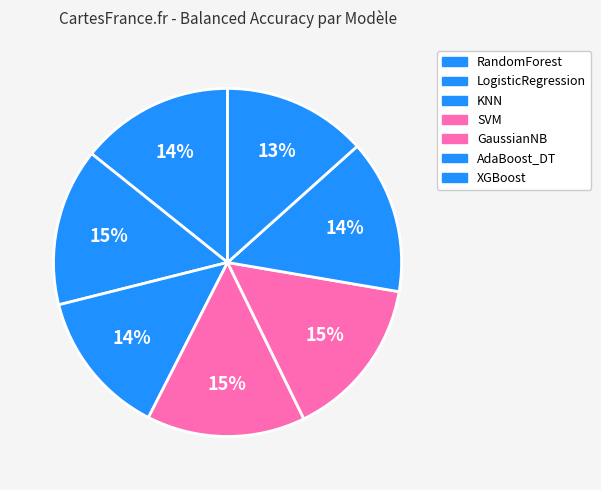

The AdaBoost_DT slice represents 14% of the pie. True or false?

True